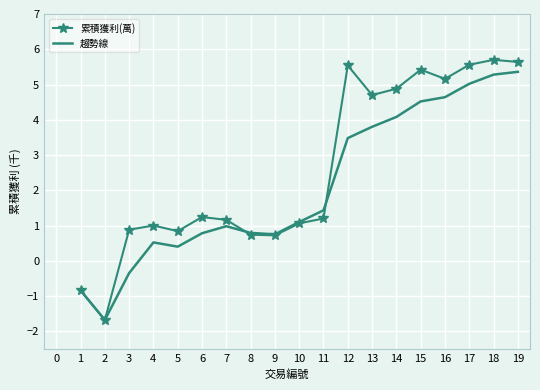

True or false: 趨勢線 has a value of 6.3 at 15.

False